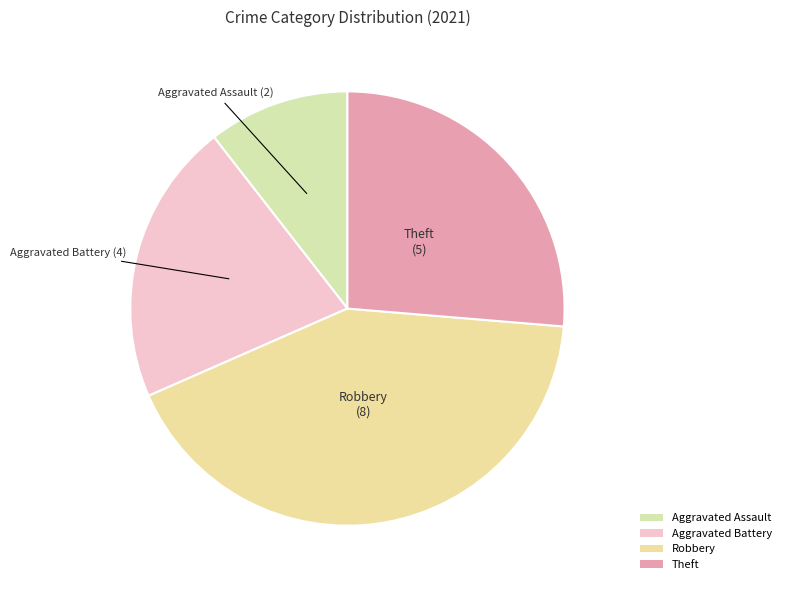

Which category has the smallest portion of the pie?

Aggravated Assault